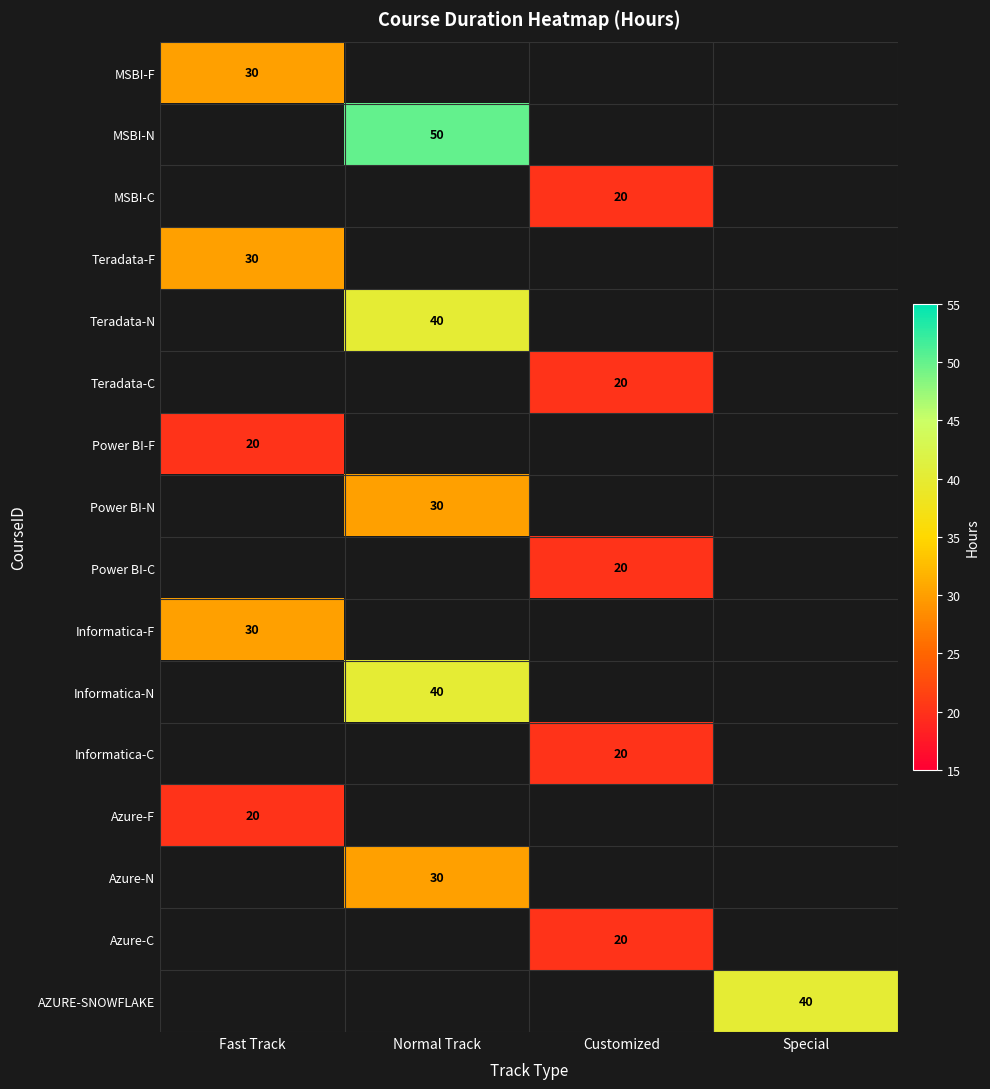

Is it true that MSBI-N equals 12 at Normal Track?

False